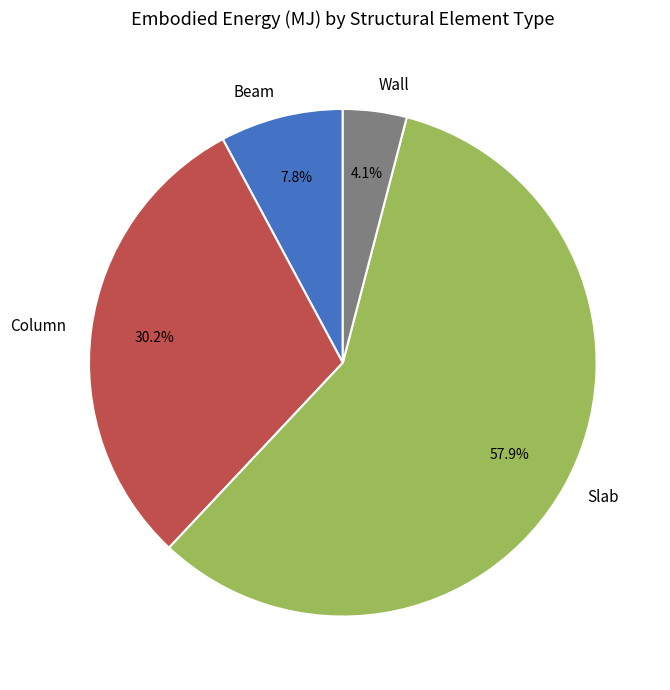

Is it true that Slab is 58% of the pie?

True